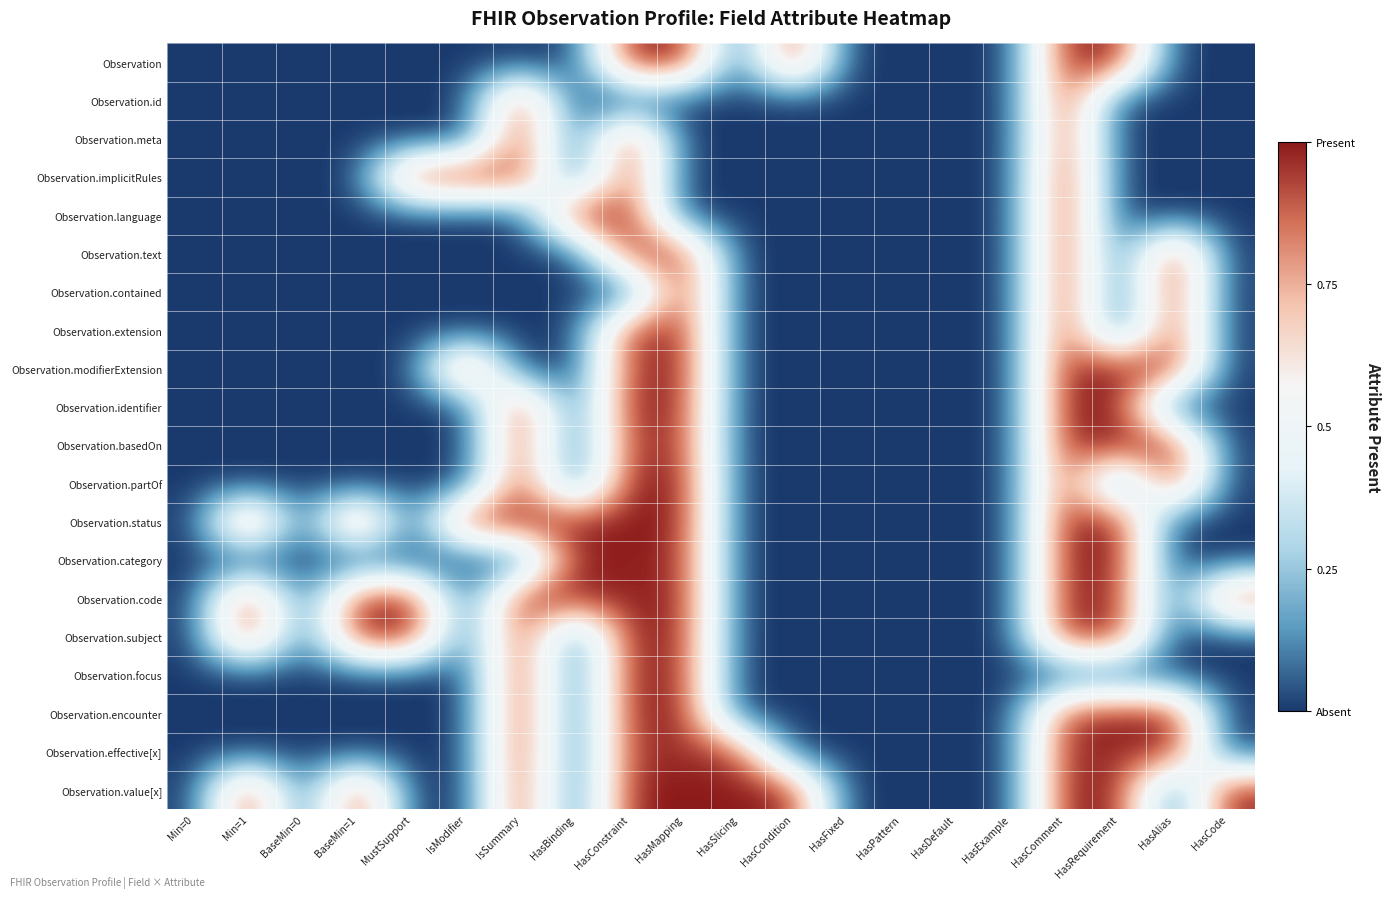

Reading left to right, list all the values displayed in this chart.

Observation: Min=0=0.0	Min=1=0.0	BaseMin=0=0.0	BaseMin=1=0.0	MustSupport=0.0	IsModifier=0.0	IsSummary=0.0	HasBinding=0.0	HasConstraint=1.0	HasMapping=1.0	HasSlicing=0.0	HasCondition=1.0	HasFixed=0.0	HasPattern=0.0	HasDefault=0.0	HasExample=0.0	HasComment=1.0	HasRequirement=1.0	HasAlias=0.0	HasCode=0.0
Observation.id: Min=0=0.0	Min=1=0.0	BaseMin=0=0.0	BaseMin=1=0.0	MustSupport=0.0	IsModifier=0.0	IsSummary=1.0	HasBinding=0.0	HasConstraint=0.0	HasMapping=0.0	HasSlicing=0.0	HasCondition=0.0	HasFixed=0.0	HasPattern=0.0	HasDefault=0.0	HasExample=0.0	HasComment=1.0	HasRequirement=0.0	HasAlias=0.0	HasCode=0.0
Observation.meta: Min=0=0.0	Min=1=0.0	BaseMin=0=0.0	BaseMin=1=0.0	MustSupport=0.0	IsModifier=0.0	IsSummary=1.0	HasBinding=0.0	HasConstraint=1.0	HasMapping=0.0	HasSlicing=0.0	HasCondition=0.0	HasFixed=0.0	HasPattern=0.0	HasDefault=0.0	HasExample=0.0	HasComment=1.0	HasRequirement=0.0	HasAlias=0.0	HasCode=0.0
Observation.implicitRules: Min=0=0.0	Min=1=0.0	BaseMin=0=0.0	BaseMin=1=0.0	MustSupport=1.0	IsModifier=1.0	IsSummary=1.0	HasBinding=0.0	HasConstraint=1.0	HasMapping=0.0	HasSlicing=0.0	HasCondition=0.0	HasFixed=0.0	HasPattern=0.0	HasDefault=0.0	HasExample=0.0	HasComment=1.0	HasRequirement=0.0	HasAlias=0.0	HasCode=0.0
Observation.language: Min=0=0.0	Min=1=0.0	BaseMin=0=0.0	BaseMin=1=0.0	MustSupport=0.0	IsModifier=0.0	IsSummary=0.0	HasBinding=1.0	HasConstraint=1.0	HasMapping=0.0	HasSlicing=0.0	HasCondition=0.0	HasFixed=0.0	HasPattern=0.0	HasDefault=0.0	HasExample=0.0	HasComment=1.0	HasRequirement=0.0	HasAlias=0.0	HasCode=0.0
Observation.text: Min=0=0.0	Min=1=0.0	BaseMin=0=0.0	BaseMin=1=0.0	MustSupport=0.0	IsModifier=0.0	IsSummary=0.0	HasBinding=0.0	HasConstraint=1.0	HasMapping=1.0	HasSlicing=0.0	HasCondition=0.0	HasFixed=0.0	HasPattern=0.0	HasDefault=0.0	HasExample=0.0	HasComment=1.0	HasRequirement=0.0	HasAlias=1.0	HasCode=0.0
Observation.contained: Min=0=0.0	Min=1=0.0	BaseMin=0=0.0	BaseMin=1=0.0	MustSupport=0.0	IsModifier=0.0	IsSummary=0.0	HasBinding=0.0	HasConstraint=0.0	HasMapping=1.0	HasSlicing=0.0	HasCondition=0.0	HasFixed=0.0	HasPattern=0.0	HasDefault=0.0	HasExample=0.0	HasComment=1.0	HasRequirement=0.0	HasAlias=1.0	HasCode=0.0
Observation.extension: Min=0=0.0	Min=1=0.0	BaseMin=0=0.0	BaseMin=1=0.0	MustSupport=0.0	IsModifier=0.0	IsSummary=0.0	HasBinding=0.0	HasConstraint=1.0	HasMapping=1.0	HasSlicing=0.0	HasCondition=0.0	HasFixed=0.0	HasPattern=0.0	HasDefault=0.0	HasExample=0.0	HasComment=1.0	HasRequirement=0.0	HasAlias=1.0	HasCode=0.0
Observation.modifierExtension: Min=0=0.0	Min=1=0.0	BaseMin=0=0.0	BaseMin=1=0.0	MustSupport=0.0	IsModifier=1.0	IsSummary=0.0	HasBinding=0.0	HasConstraint=1.0	HasMapping=1.0	HasSlicing=0.0	HasCondition=0.0	HasFixed=0.0	HasPattern=0.0	HasDefault=0.0	HasExample=0.0	HasComment=1.0	HasRequirement=1.0	HasAlias=1.0	HasCode=0.0
Observation.identifier: Min=0=0.0	Min=1=0.0	BaseMin=0=0.0	BaseMin=1=0.0	MustSupport=0.0	IsModifier=0.0	IsSummary=1.0	HasBinding=0.0	HasConstraint=1.0	HasMapping=1.0	HasSlicing=0.0	HasCondition=0.0	HasFixed=0.0	HasPattern=0.0	HasDefault=0.0	HasExample=0.0	HasComment=1.0	HasRequirement=1.0	HasAlias=0.0	HasCode=0.0
Observation.basedOn: Min=0=0.0	Min=1=0.0	BaseMin=0=0.0	BaseMin=1=0.0	MustSupport=0.0	IsModifier=0.0	IsSummary=1.0	HasBinding=0.0	HasConstraint=1.0	HasMapping=1.0	HasSlicing=0.0	HasCondition=0.0	HasFixed=0.0	HasPattern=0.0	HasDefault=0.0	HasExample=0.0	HasComment=1.0	HasRequirement=1.0	HasAlias=1.0	HasCode=0.0
Observation.partOf: Min=0=0.0	Min=1=0.0	BaseMin=0=0.0	BaseMin=1=0.0	MustSupport=0.0	IsModifier=0.0	IsSummary=1.0	HasBinding=0.0	HasConstraint=1.0	HasMapping=1.0	HasSlicing=0.0	HasCondition=0.0	HasFixed=0.0	HasPattern=0.0	HasDefault=0.0	HasExample=0.0	HasComment=1.0	HasRequirement=0.0	HasAlias=1.0	HasCode=0.0
Observation.status: Min=0=0.0	Min=1=1.0	BaseMin=0=0.0	BaseMin=1=1.0	MustSupport=0.0	IsModifier=1.0	IsSummary=1.0	HasBinding=1.0	HasConstraint=1.0	HasMapping=1.0	HasSlicing=0.0	HasCondition=0.0	HasFixed=0.0	HasPattern=0.0	HasDefault=0.0	HasExample=0.0	HasComment=1.0	HasRequirement=1.0	HasAlias=0.0	HasCode=0.0
Observation.category: Min=0=0.0	Min=1=0.0	BaseMin=0=0.0	BaseMin=1=0.0	MustSupport=0.0	IsModifier=0.0	IsSummary=0.0	HasBinding=1.0	HasConstraint=1.0	HasMapping=1.0	HasSlicing=0.0	HasCondition=0.0	HasFixed=0.0	HasPattern=0.0	HasDefault=0.0	HasExample=0.0	HasComment=1.0	HasRequirement=1.0	HasAlias=0.0	HasCode=0.0
Observation.code: Min=0=0.0	Min=1=1.0	BaseMin=0=0.0	BaseMin=1=1.0	MustSupport=1.0	IsModifier=0.0	IsSummary=1.0	HasBinding=1.0	HasConstraint=1.0	HasMapping=1.0	HasSlicing=0.0	HasCondition=0.0	HasFixed=0.0	HasPattern=0.0	HasDefault=0.0	HasExample=0.0	HasComment=1.0	HasRequirement=1.0	HasAlias=0.0	HasCode=1.0
Observation.subject: Min=0=0.0	Min=1=1.0	BaseMin=0=0.0	BaseMin=1=1.0	MustSupport=1.0	IsModifier=0.0	IsSummary=1.0	HasBinding=0.0	HasConstraint=1.0	HasMapping=1.0	HasSlicing=0.0	HasCondition=0.0	HasFixed=0.0	HasPattern=0.0	HasDefault=0.0	HasExample=0.0	HasComment=1.0	HasRequirement=1.0	HasAlias=0.0	HasCode=0.0
Observation.focus: Min=0=0.0	Min=1=0.0	BaseMin=0=0.0	BaseMin=1=0.0	MustSupport=0.0	IsModifier=0.0	IsSummary=1.0	HasBinding=0.0	HasConstraint=1.0	HasMapping=1.0	HasSlicing=0.0	HasCondition=0.0	HasFixed=0.0	HasPattern=0.0	HasDefault=0.0	HasExample=0.0	HasComment=0.0	HasRequirement=0.0	HasAlias=0.0	HasCode=0.0
Observation.encounter: Min=0=0.0	Min=1=0.0	BaseMin=0=0.0	BaseMin=1=0.0	MustSupport=0.0	IsModifier=0.0	IsSummary=1.0	HasBinding=0.0	HasConstraint=1.0	HasMapping=1.0	HasSlicing=0.0	HasCondition=0.0	HasFixed=0.0	HasPattern=0.0	HasDefault=0.0	HasExample=0.0	HasComment=1.0	HasRequirement=1.0	HasAlias=1.0	HasCode=0.0
Observation.effective[x]: Min=0=0.0	Min=1=0.0	BaseMin=0=0.0	BaseMin=1=0.0	MustSupport=0.0	IsModifier=0.0	IsSummary=1.0	HasBinding=0.0	HasConstraint=1.0	HasMapping=1.0	HasSlicing=1.0	HasCondition=0.0	HasFixed=0.0	HasPattern=0.0	HasDefault=0.0	HasExample=0.0	HasComment=1.0	HasRequirement=1.0	HasAlias=1.0	HasCode=0.0
Observation.value[x]: Min=0=0.0	Min=1=1.0	BaseMin=0=0.0	BaseMin=1=1.0	MustSupport=0.0	IsModifier=0.0	IsSummary=1.0	HasBinding=0.0	HasConstraint=1.0	HasMapping=1.0	HasSlicing=1.0	HasCondition=1.0	HasFixed=0.0	HasPattern=0.0	HasDefault=0.0	HasExample=0.0	HasComment=1.0	HasRequirement=1.0	HasAlias=0.0	HasCode=1.0